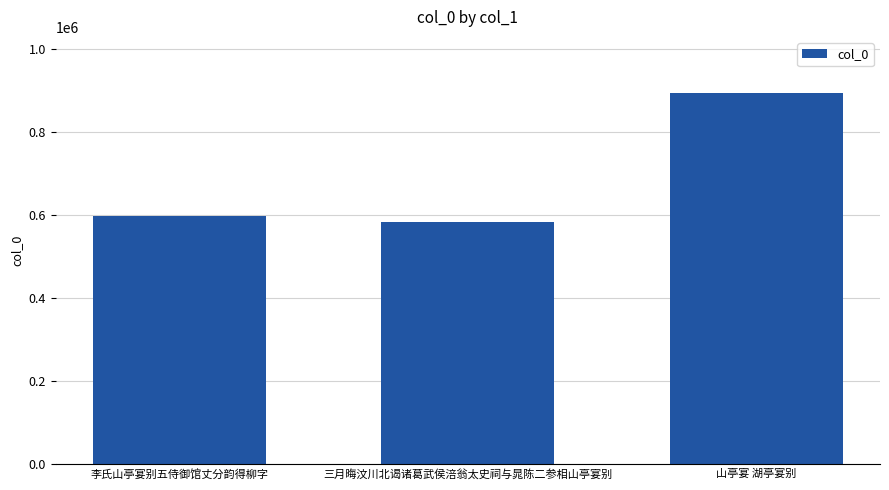

How many bars are there in total?

3